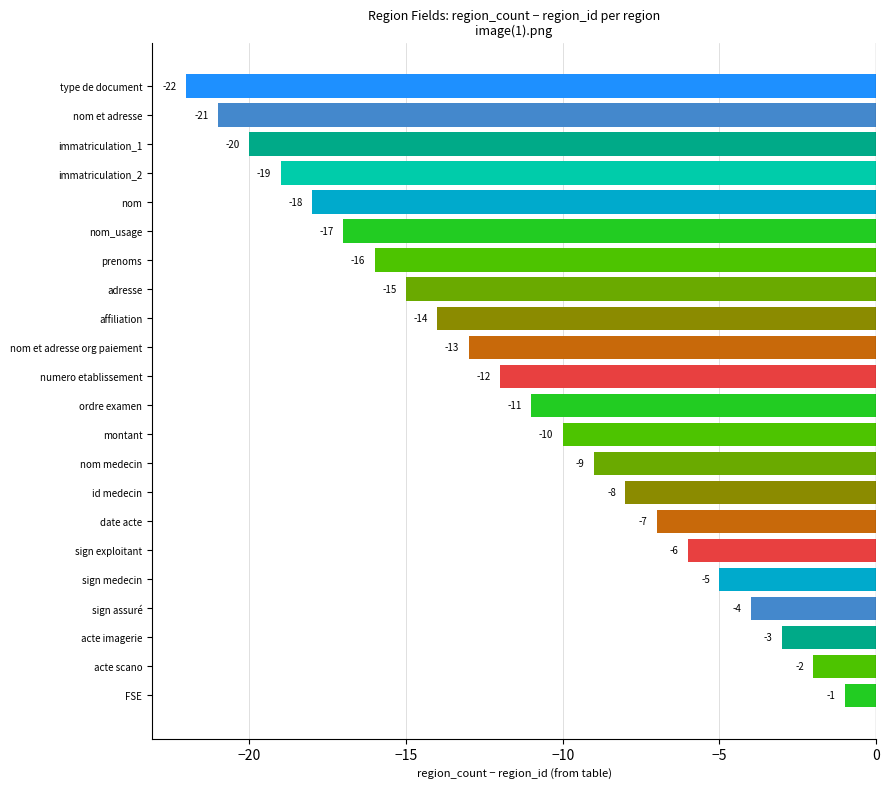

What is the sum of all values?

-253